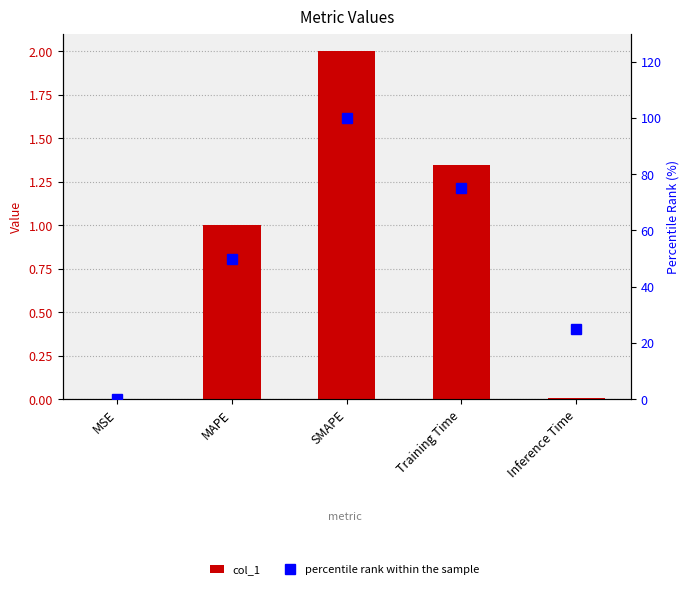

What is the label of the 4th bar from the left?

Training Time